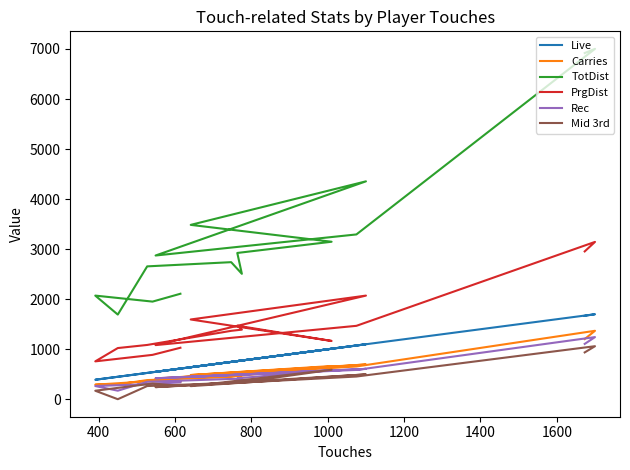

What are all the series names shown in the legend?

Live, Carries, TotDist, PrgDist, Rec, Mid 3rd